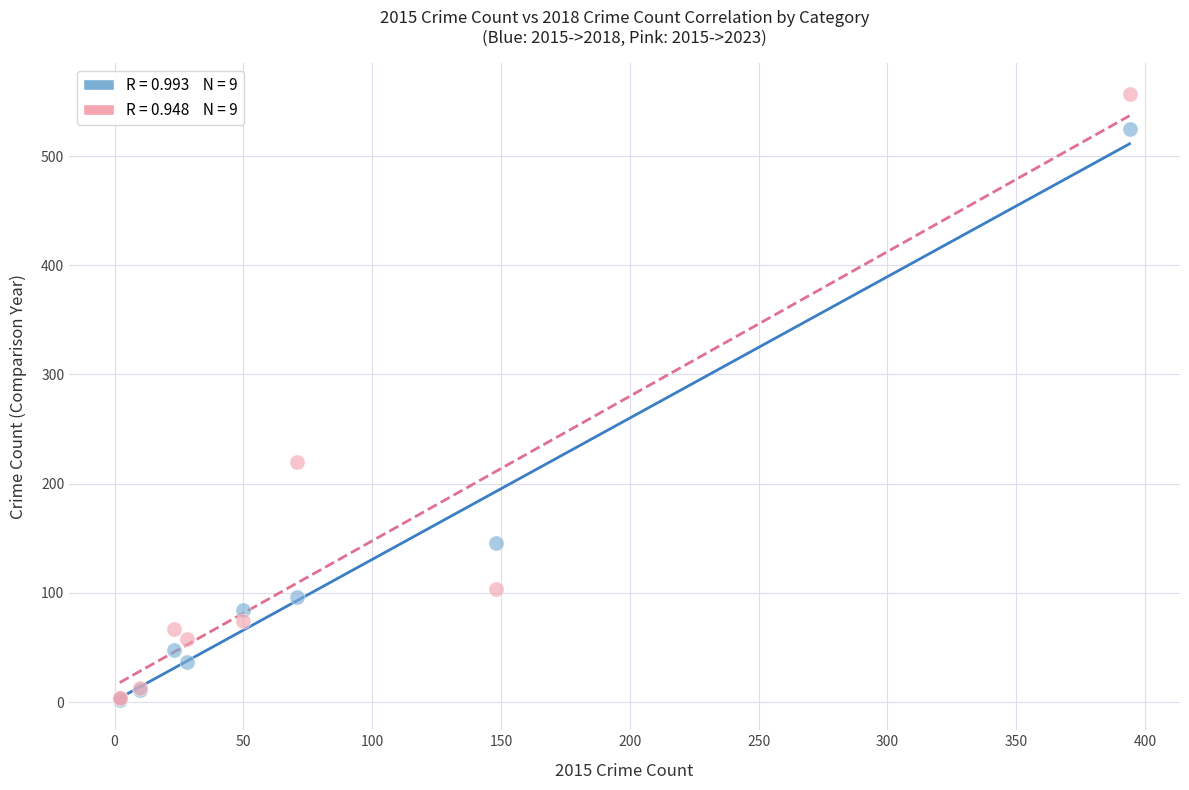

Across all series, what Y value is closest to 279?

220